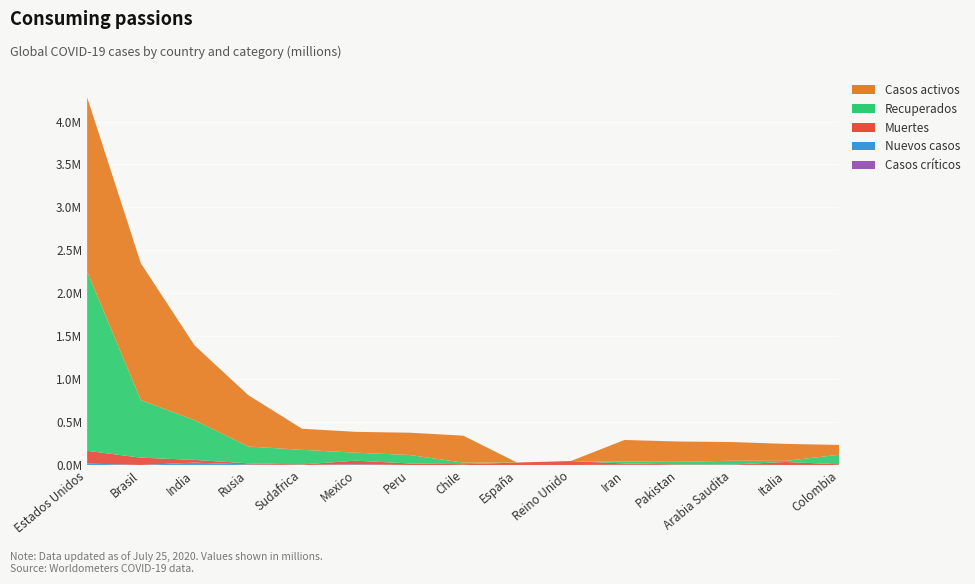

Reading left to right, list all the values displayed in this chart.

Casos activos: Estados Unidos=2029207	Brasil=1592281	India=870209	Rusia=597140	Sudafrica=245771	Mexico=242692	Peru=259423	Chile=313696	España=0	Reino Unido=0	Iran=251319	Pakistan=236596	Arabia Saudita=217782	Italia=198192	Colombia=113864
Recuperados: Estados Unidos=2086816	Brasil=670534	India=462579	Rusia=196388	Sudafrica=169882	Mexico=92948	Peru=98695	Chile=18694	España=0	Reino Unido=0	Iran=22036	Pakistan=29504	Arabia Saudita=44488	Italia=12301	Colombia=111702
Muertes: Estados Unidos=148666	Brasil=85385	India=31687	Rusia=13192	Sudafrica=6343	Mexico=42645	Peru=17843	Chile=8914	España=28432	Reino Unido=45677	Iran=15484	Pakistan=5787	Arabia Saudita=2703	Italia=35097	Colombia=7975
Nuevos casos: Estados Unidos=16362	Brasil=0	India=27453	Rusia=5871	Sudafrica=0	Mexico=7573	Peru=0	Chile=0	España=0	Reino Unido=0	Iran=2316	Pakistan=1487	Arabia Saudita=2201	Italia=0	Colombia=0
Casos críticos: Estados Unidos=0	Brasil=0	India=0	Rusia=0	Sudafrica=0	Mexico=0	Peru=0	Chile=0	España=0	Reino Unido=0	Iran=0	Pakistan=0	Arabia Saudita=0	Italia=0	Colombia=0